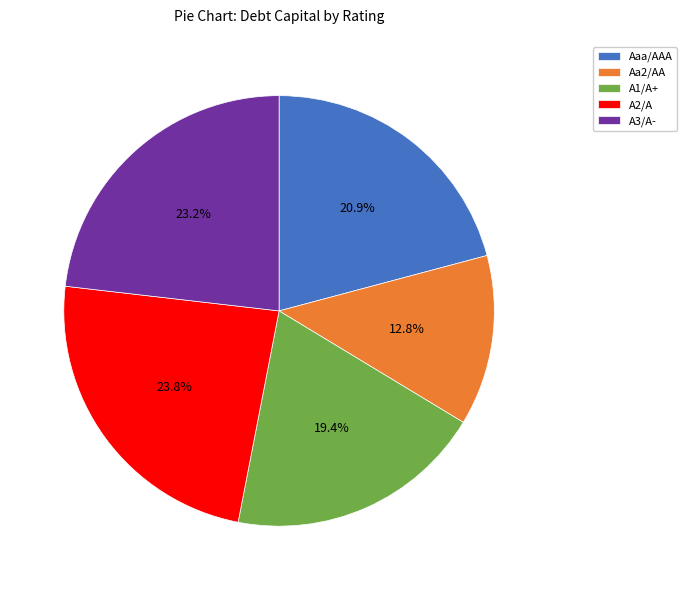

To the nearest percent, what percentage of the pie is Aaa/AAA?

21%